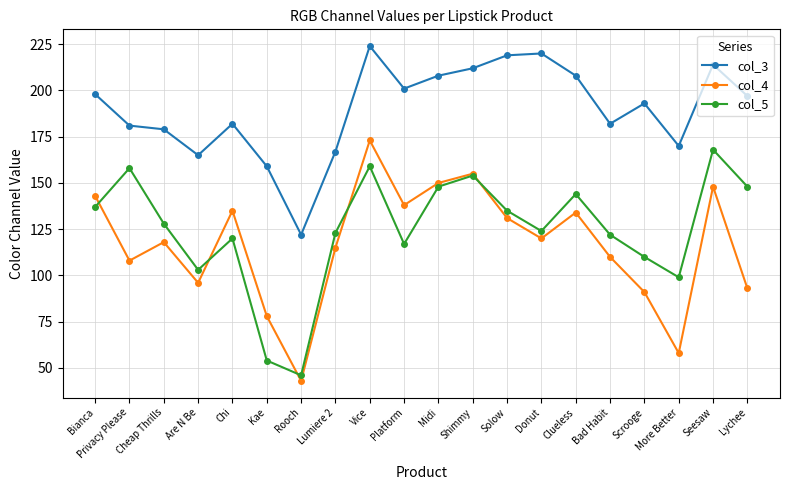

What is the sum of all col_4 values?

2337